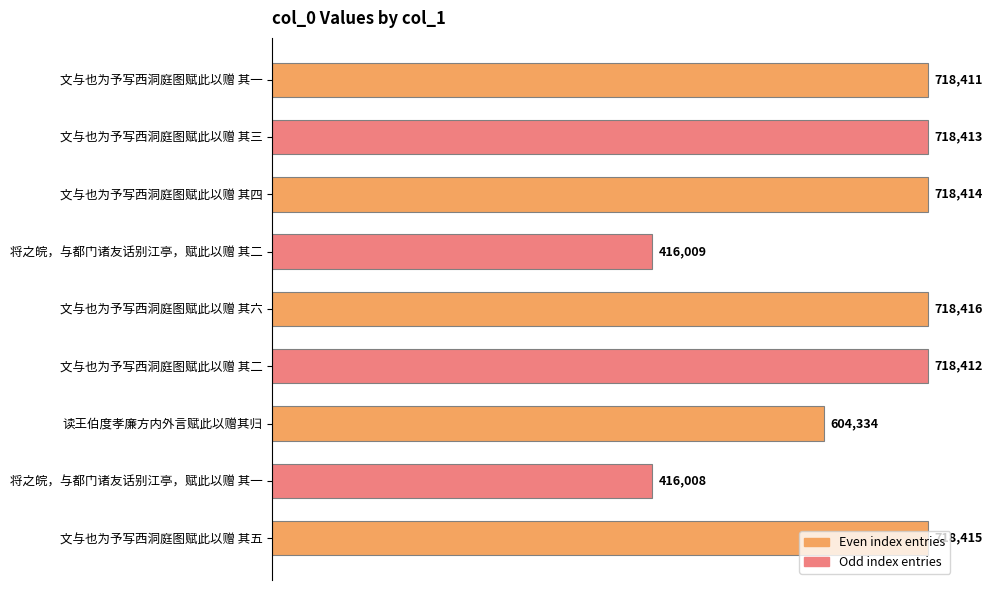

What is the change in value from 文与也为予写西洞庭图赋此以赠 其三 to 读王伯度孝廉方内外言赋此以赠其归?

-114079